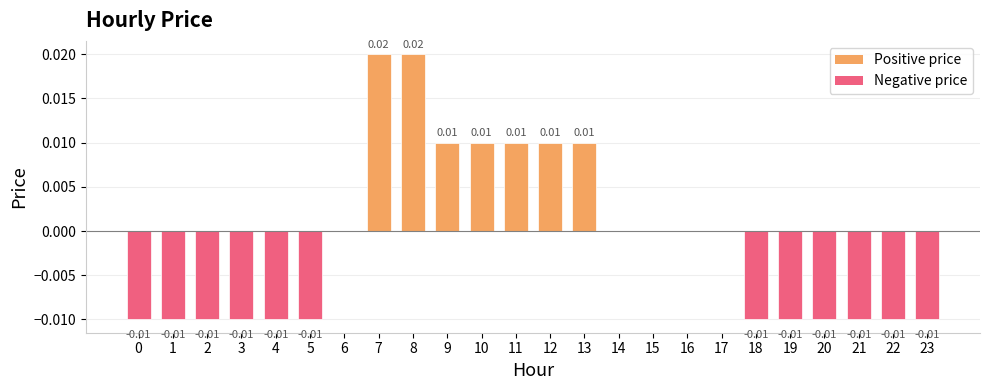

The chart shows a value of -0.0 at 3. True or false?

True